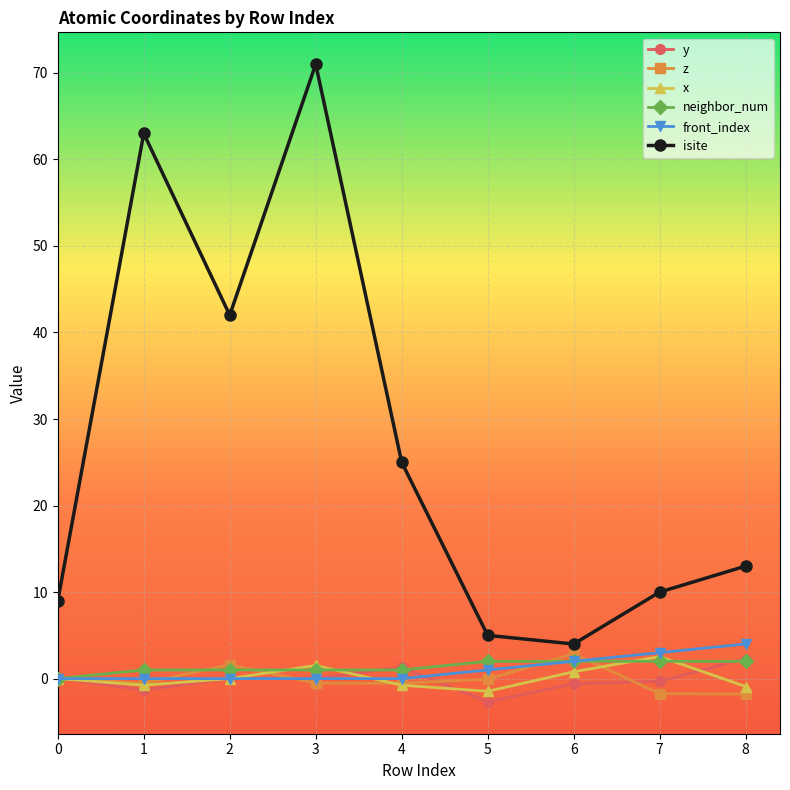

True or false: y and isite intersect in this chart.

False